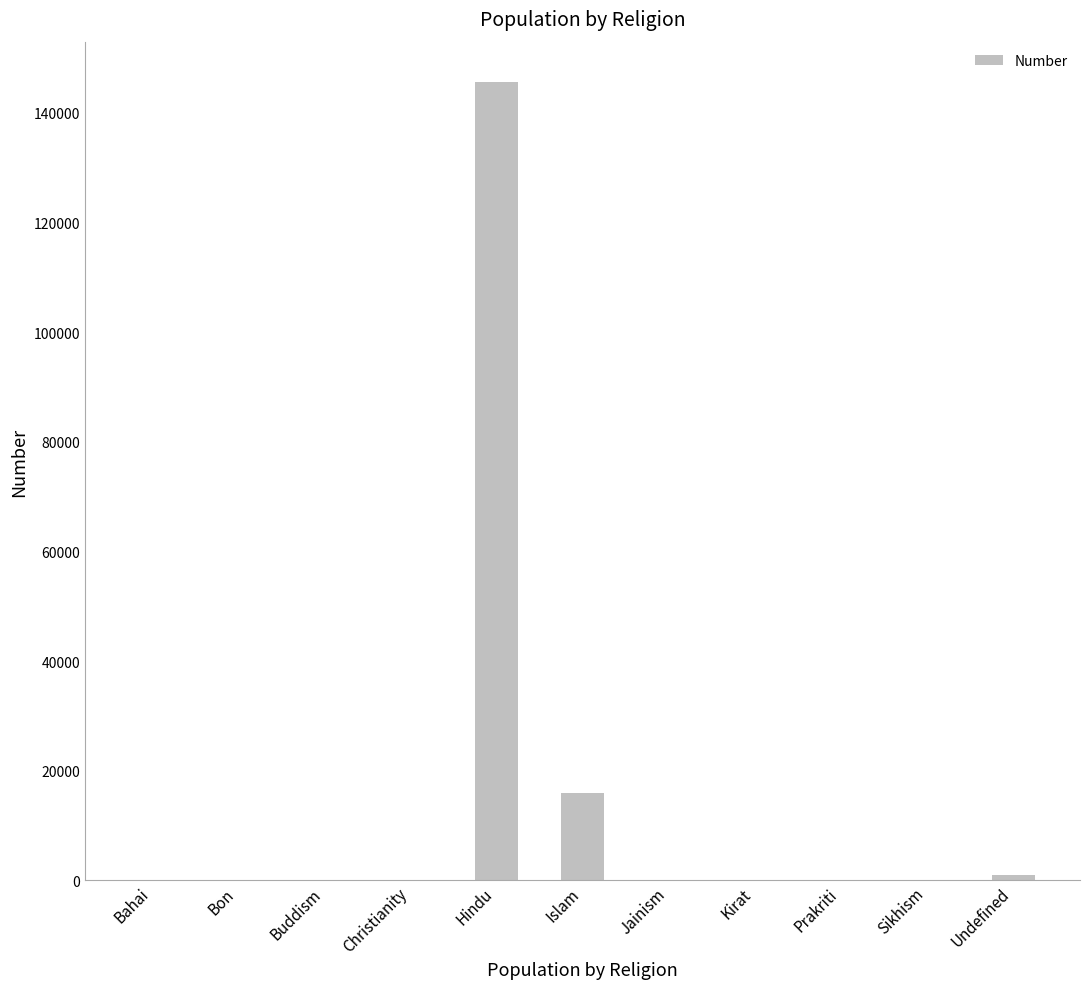

Count the number of data series in this chart.

1